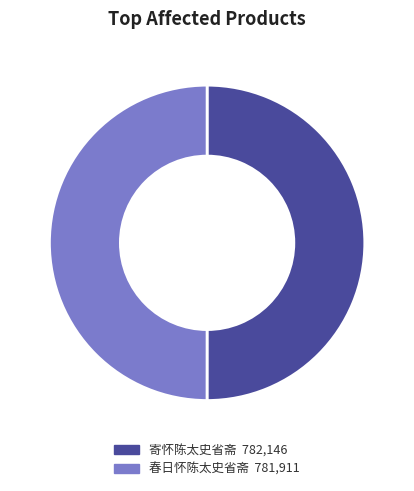

True or false: 寄怀陈太史省斋 accounts for 36% of the total.

False